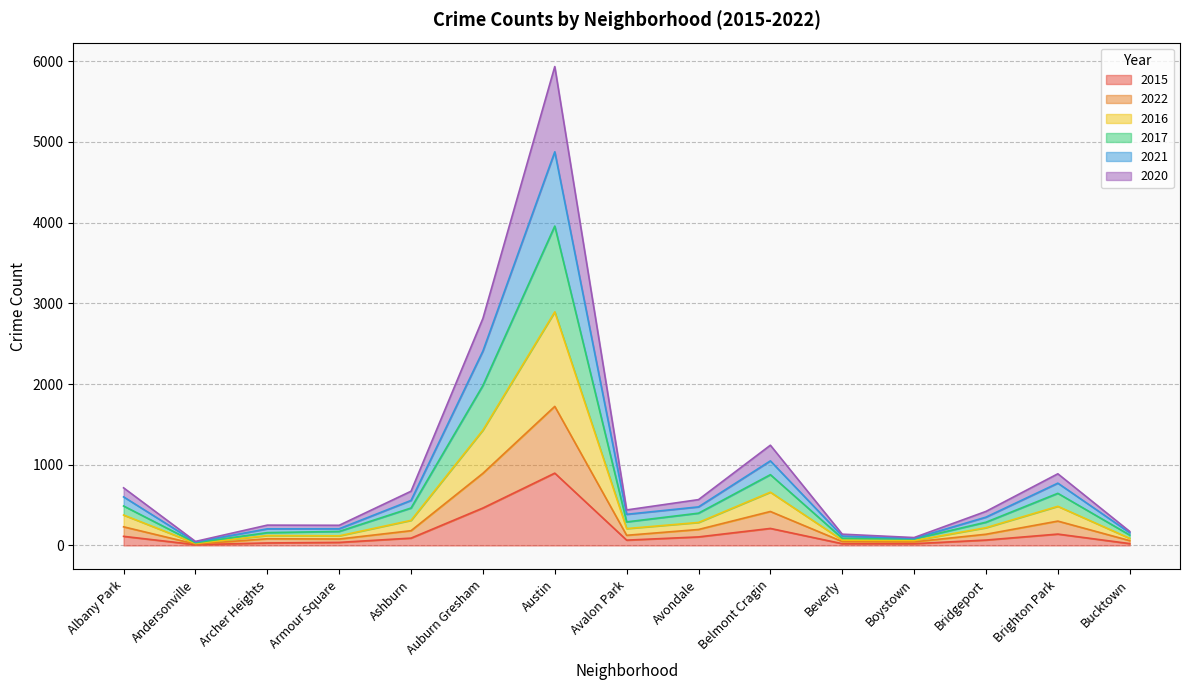

At which category is the sum across all series the highest?

Austin